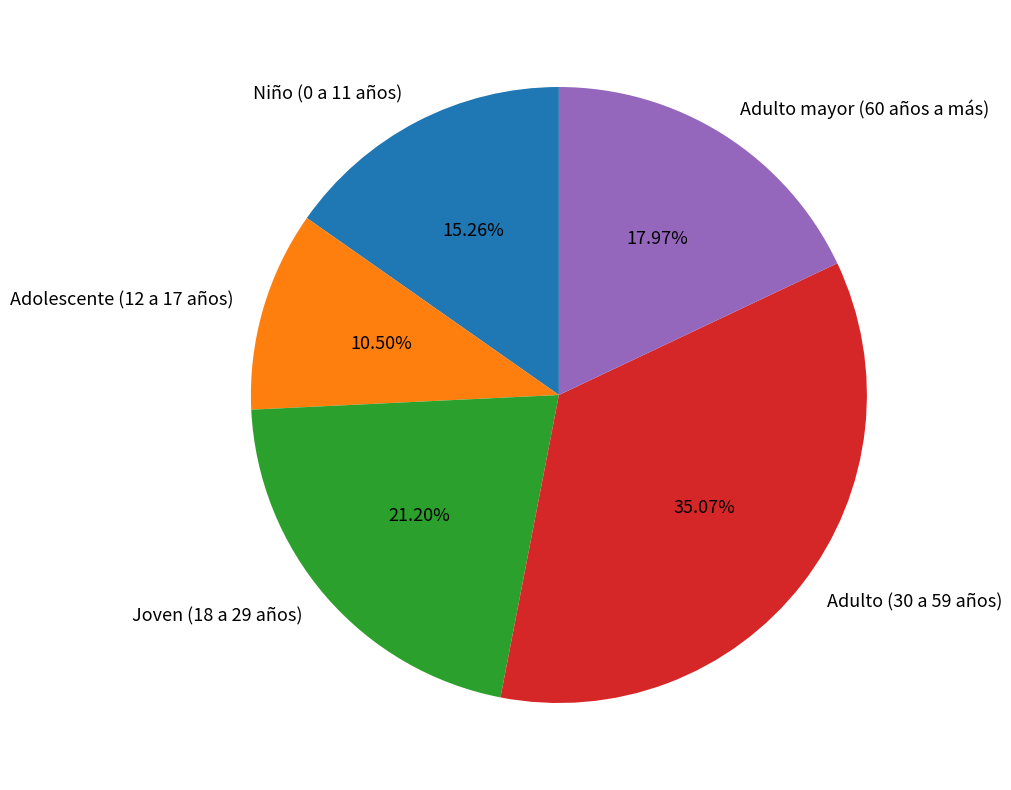

Which category has the smallest portion of the pie?

Adolescente (12 a 17 años)